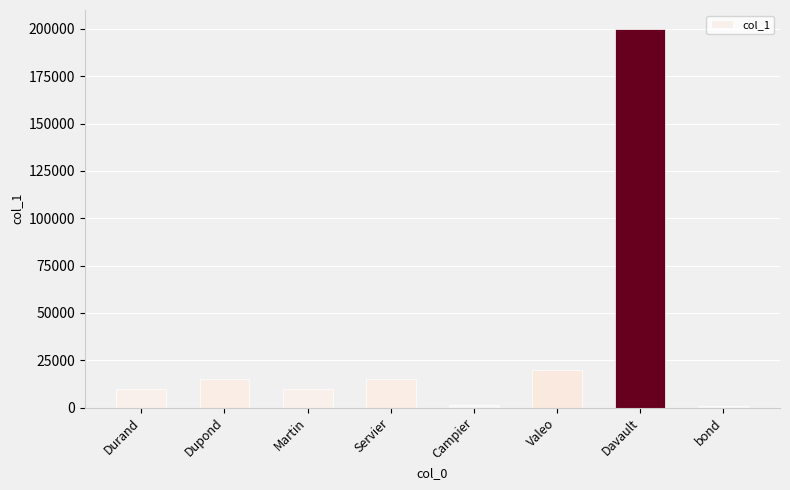

What position from the right is Valeo?

3